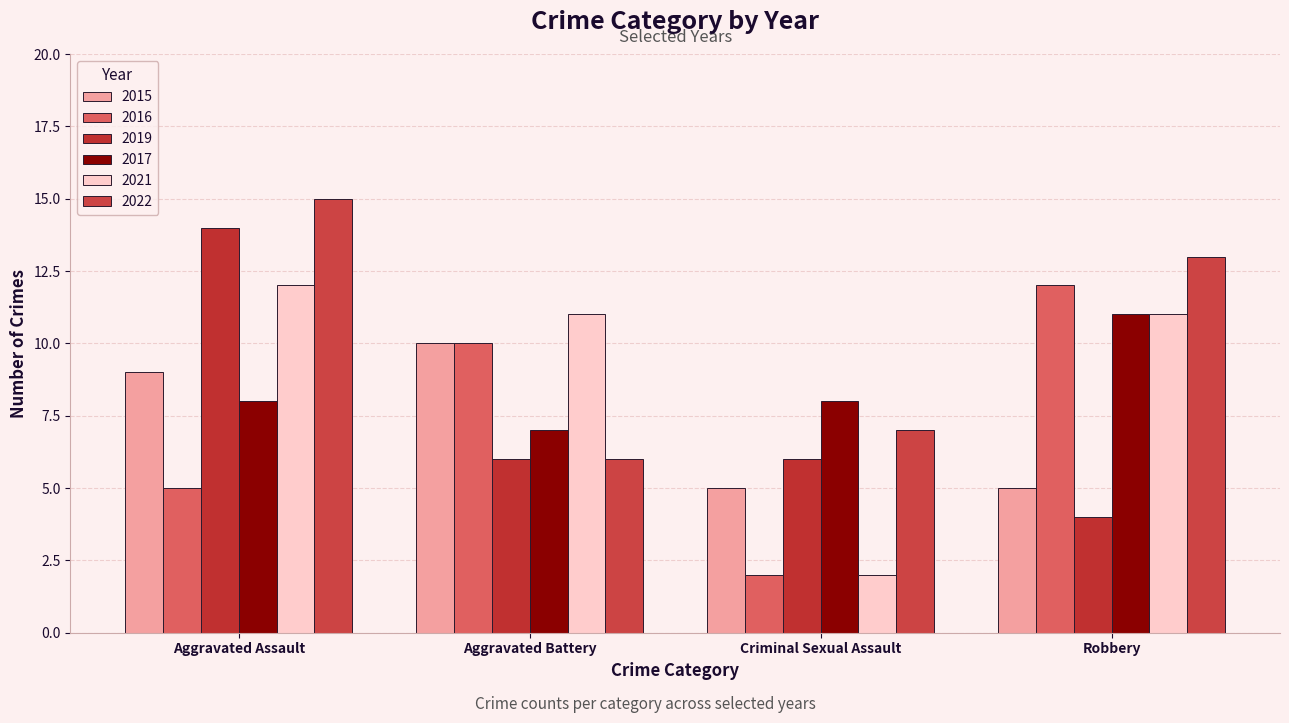

Reading right to left, extract all data points from this chart.

2015: 5	5	10	9
2016: 12	2	10	5
2019: 4	6	6	14
2017: 11	8	7	8
2021: 11	2	11	12
2022: 13	7	6	15